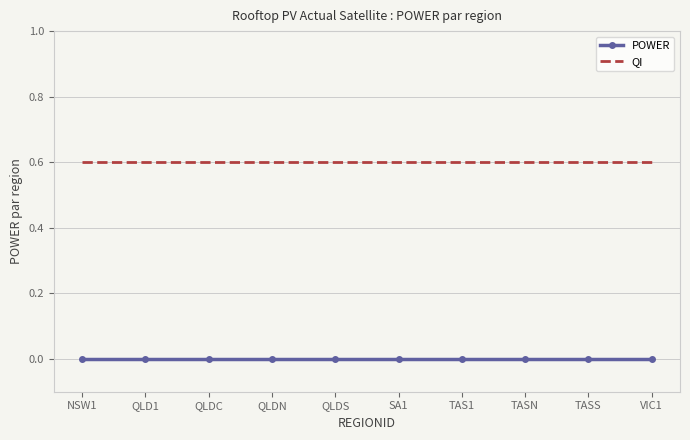

True or false: QI and POWER intersect in this chart.

False